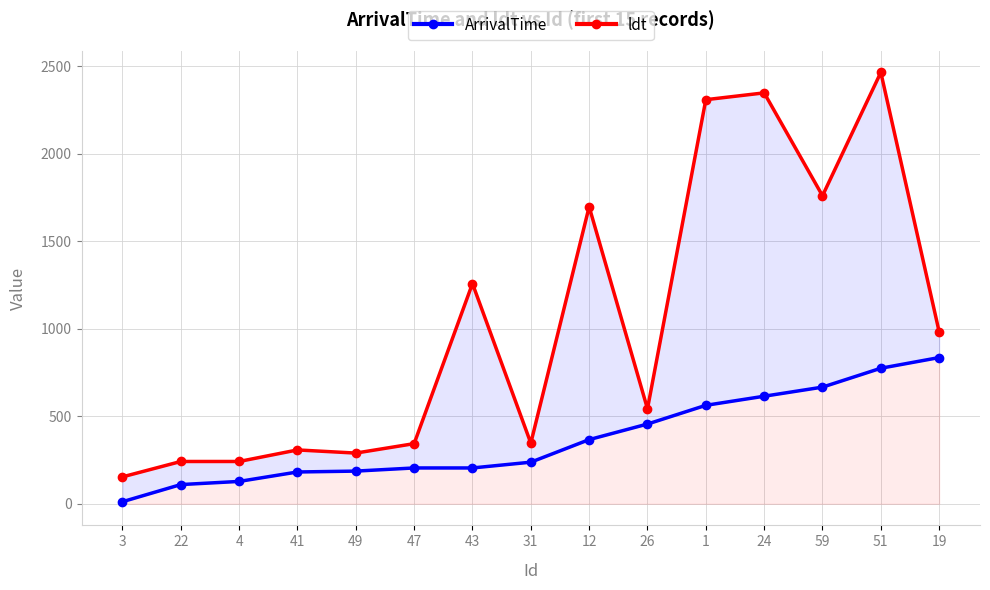

What is the smallest value displayed?

12